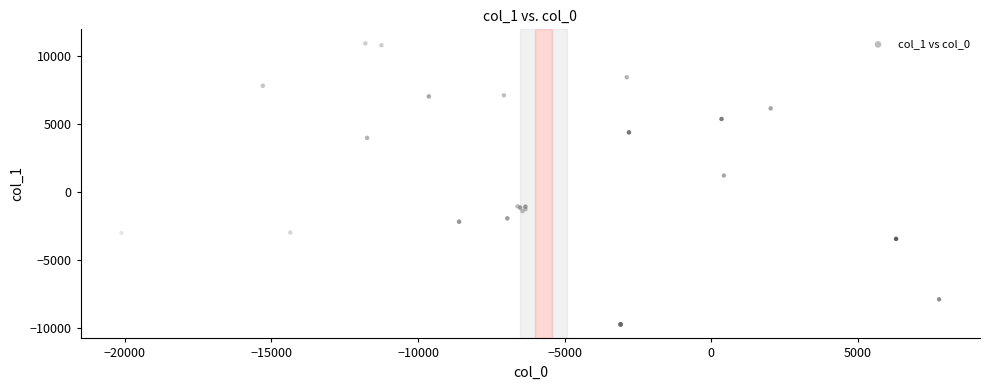

What Y value in the scatter plot is closest to 595?

1209